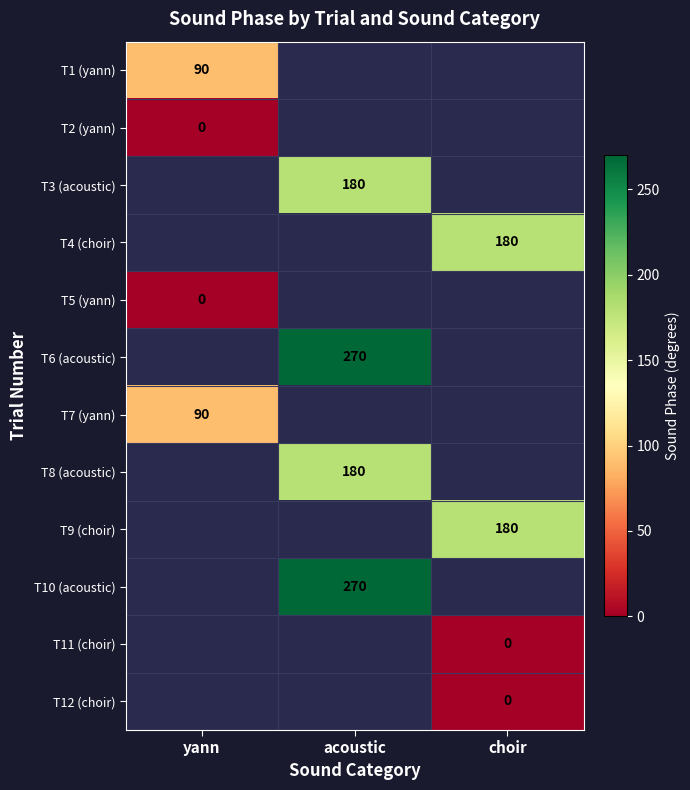

Is it true that T4 (choir) equals 180 at choir?

True